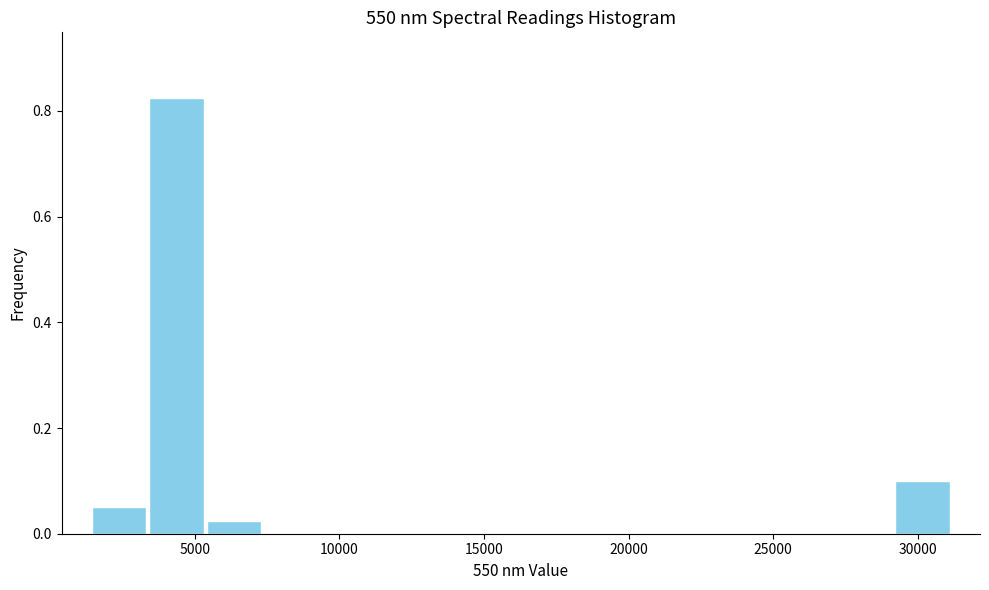

Around what value on the x-axis is the tallest bar? Give the approximate position of its centre, as read against the axis.

4500